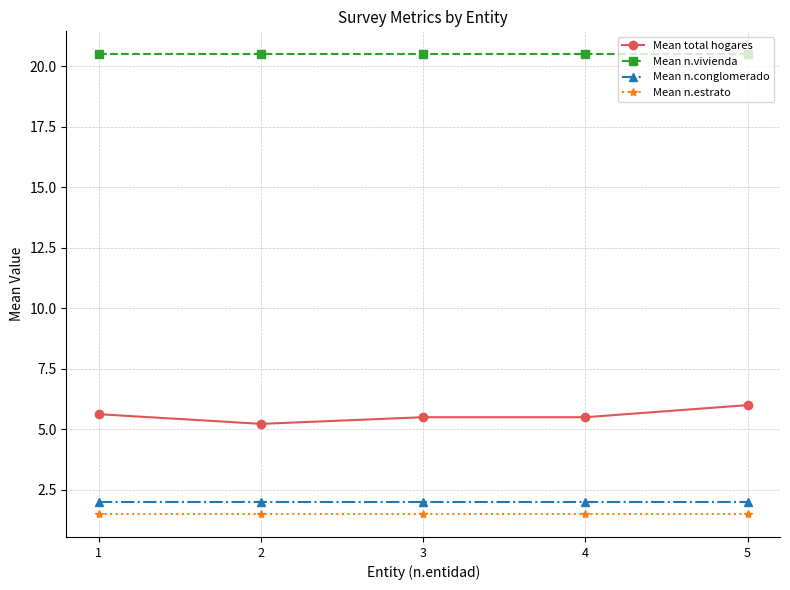

Which series has the largest total across all categories?

Mean n.vivienda